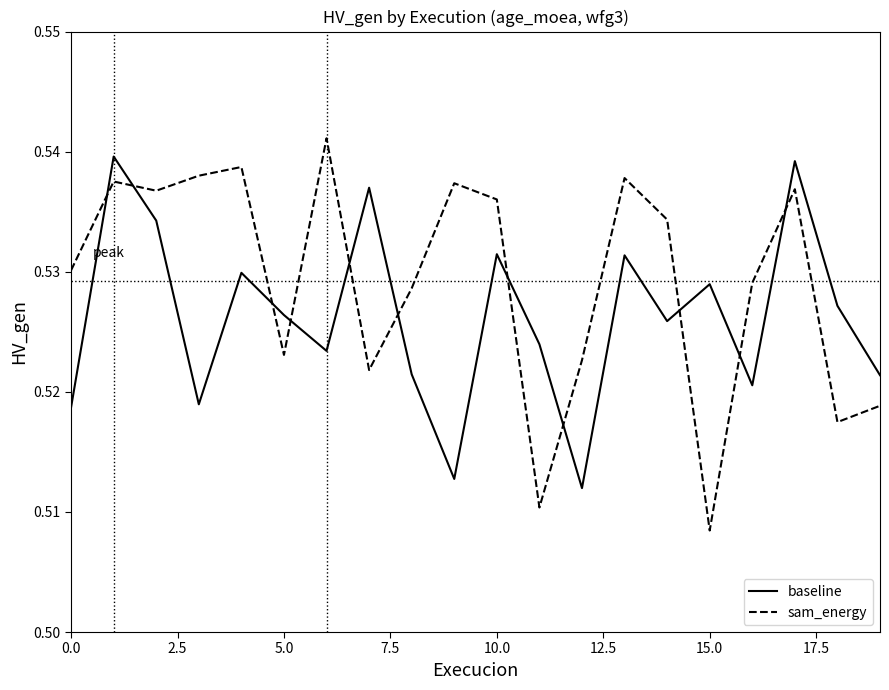

Count the sam_energy values in the range 0 to 1.

20